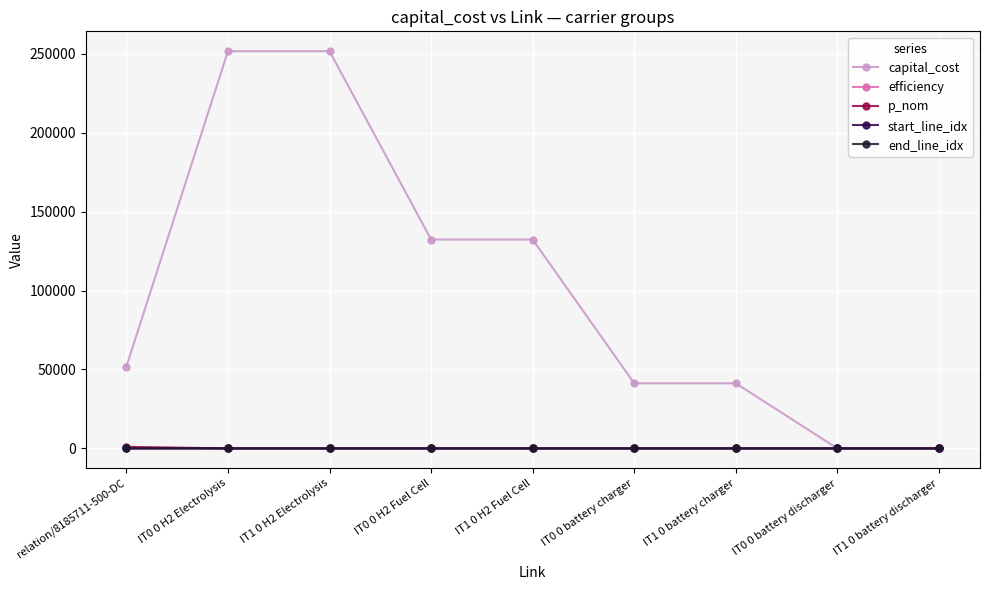

What is the difference between the maximum and minimum values in the capital_cost series?

251621.0